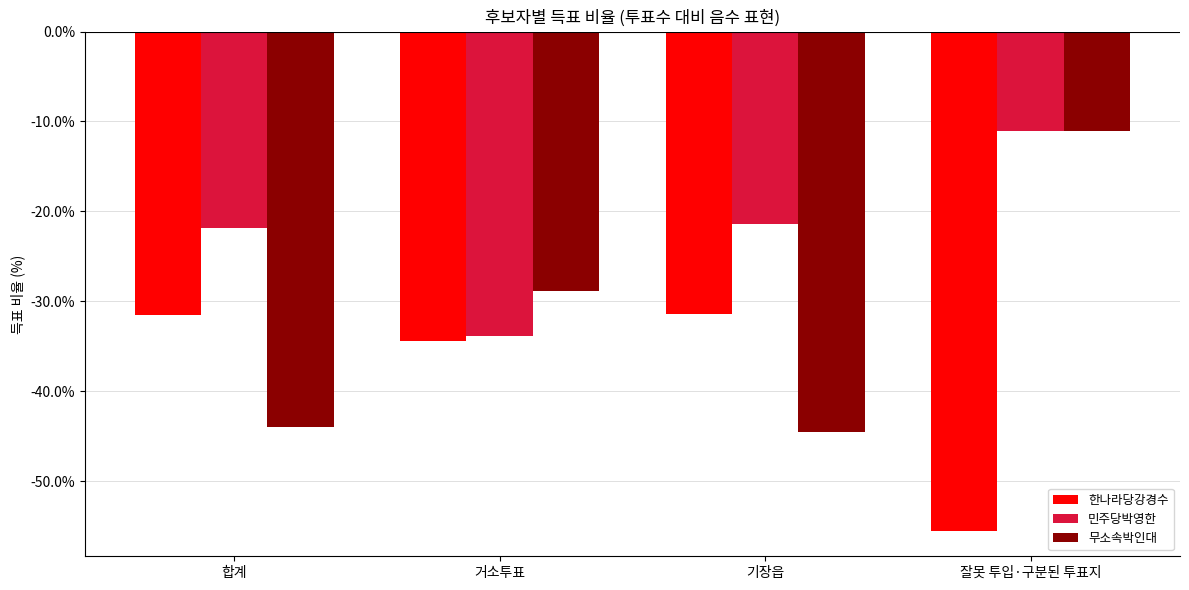

Which series has the widest spread of values?

무소속박인대